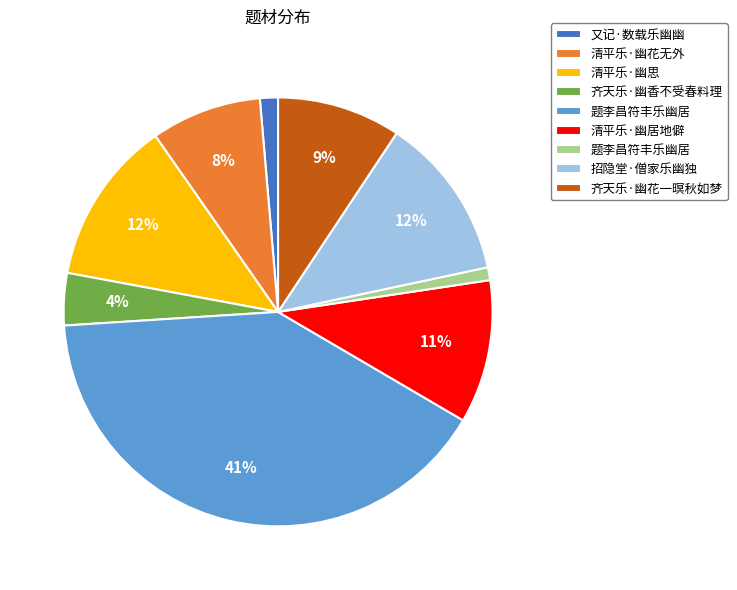

To the nearest percent, what is the average slice percentage?

11%